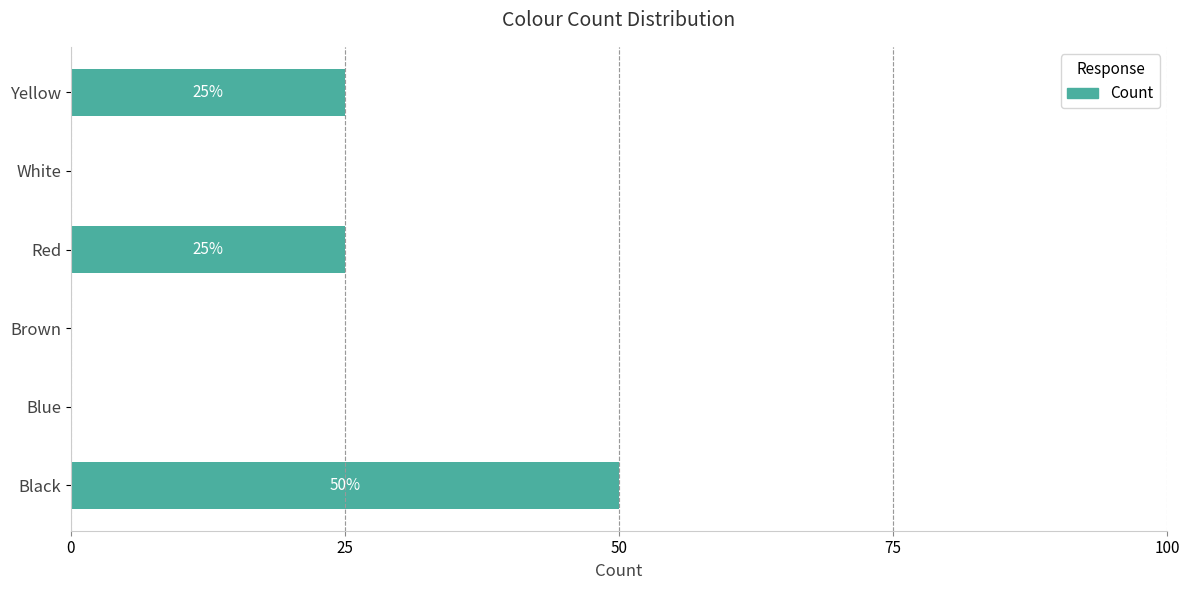

Between Red and Black, which is larger?

Black